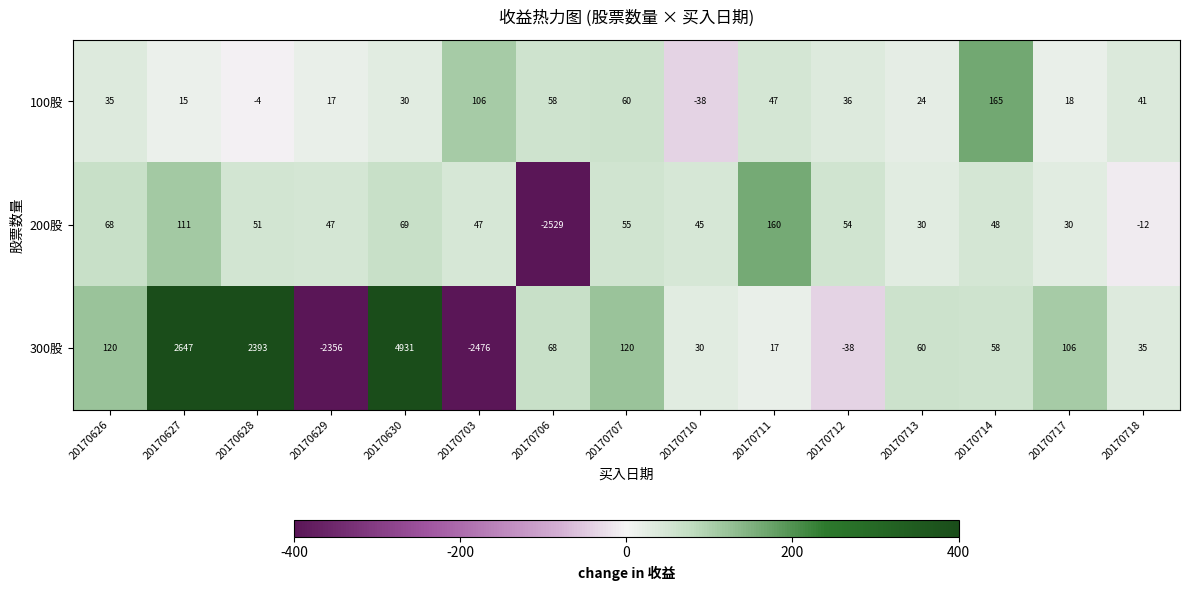

Which series has the largest range (max minus min)?

300股